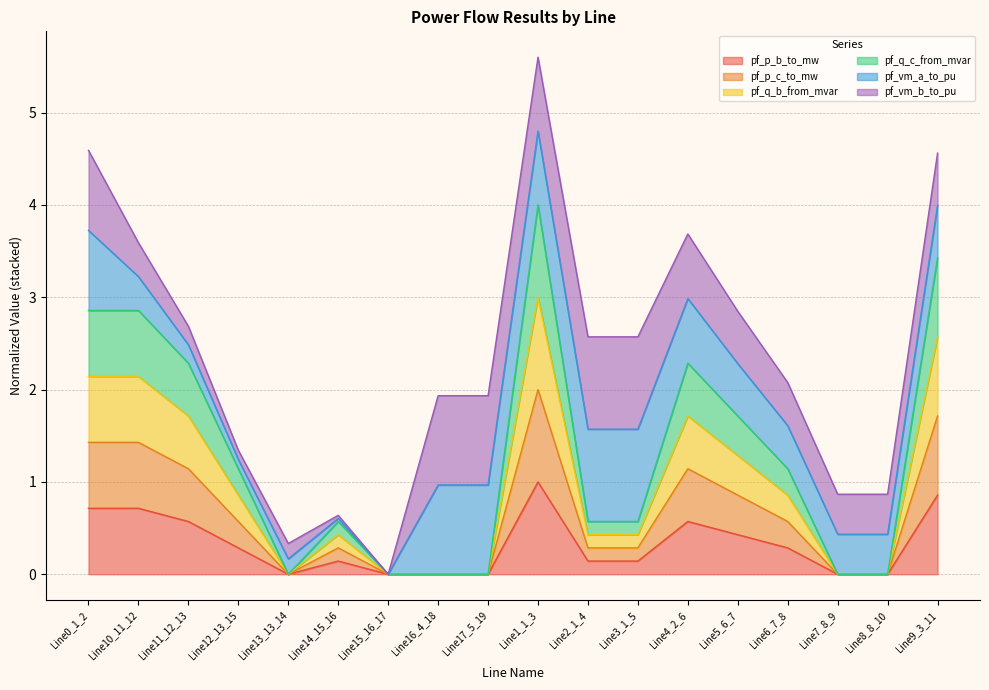

At which category is the sum across all series the highest?

Line1_1_3